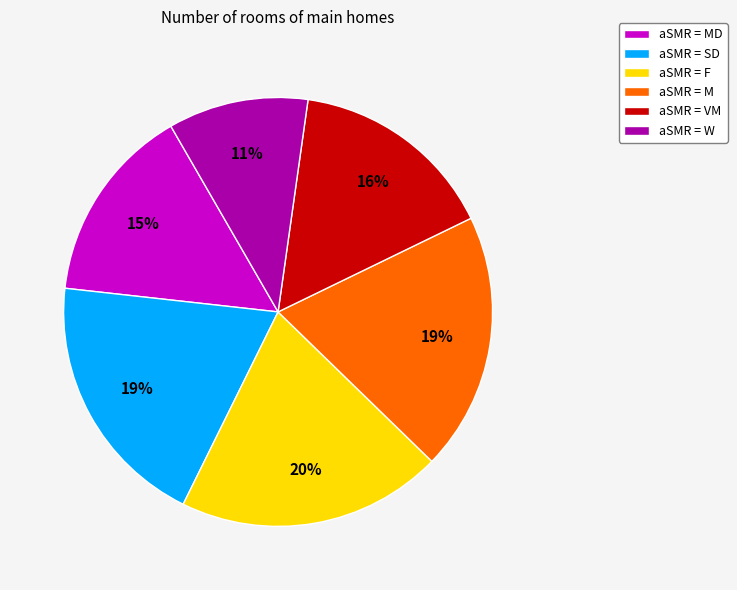

Is aSMR = MD the majority of the pie?

No